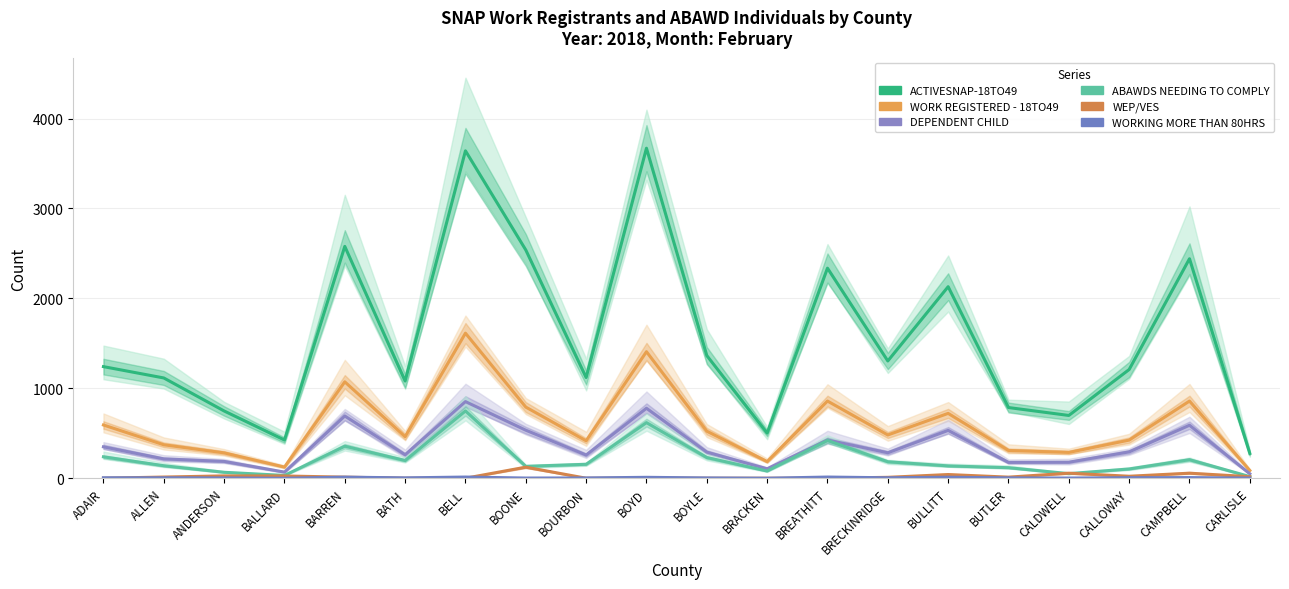

The value of ABAWDS NEEDING TO COMPLY at CALLOWAY is 143. True or false?

False